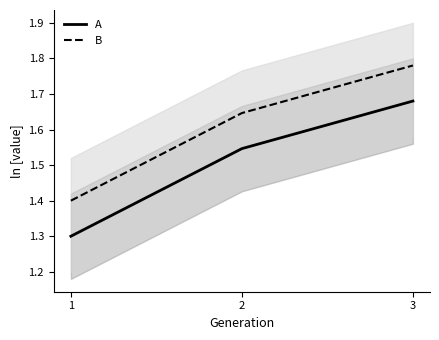

What is the total value across all series at 1?

2.7